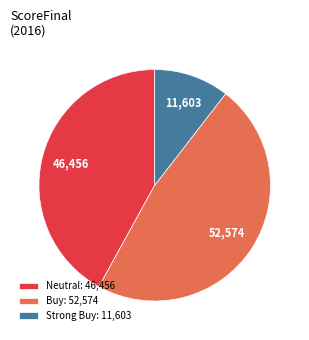

Is there a majority slice in this chart?

No